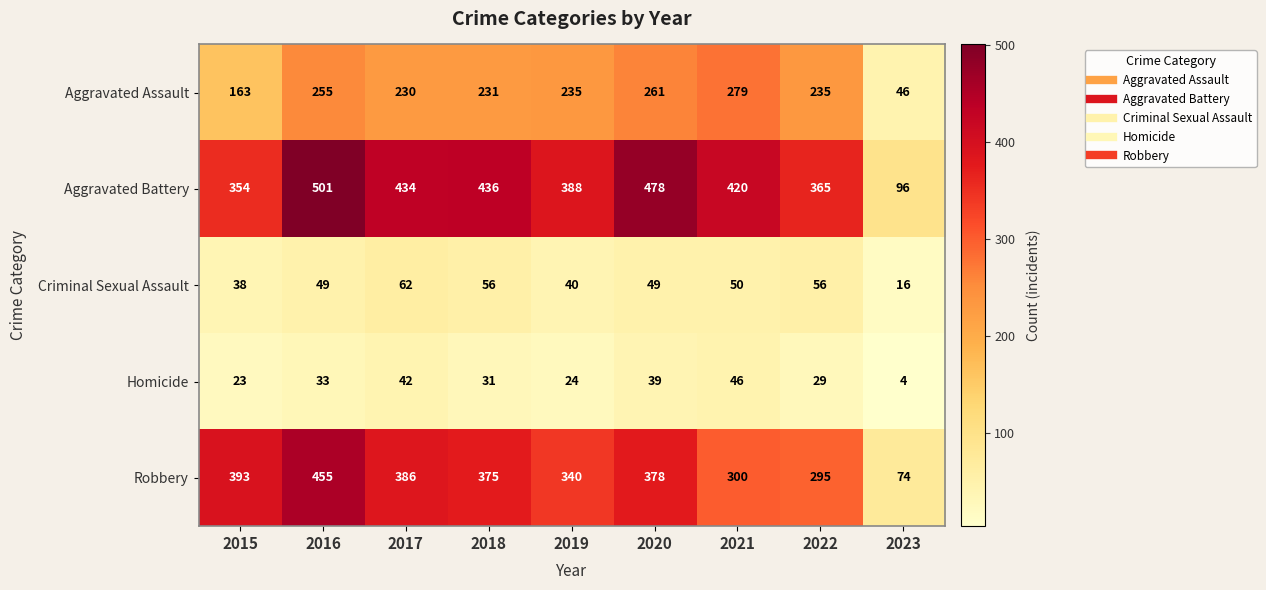

At how many categories does at least one series exceed 364?

8